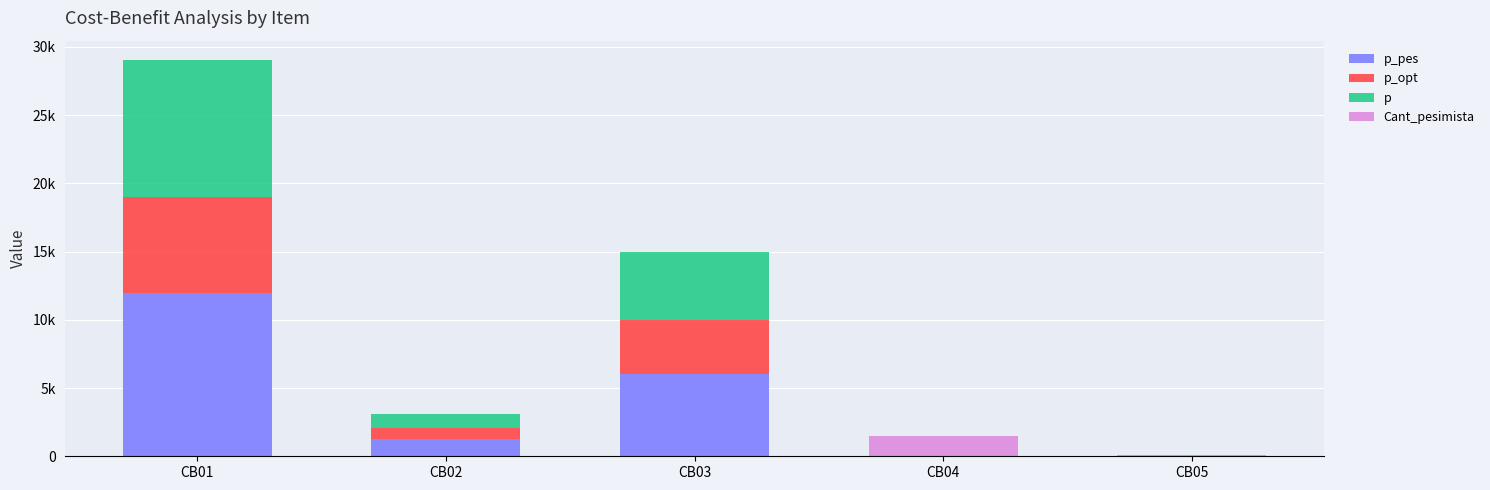

What are all the series names shown in the legend?

p_pes, p_opt, p, Cant_pesimista